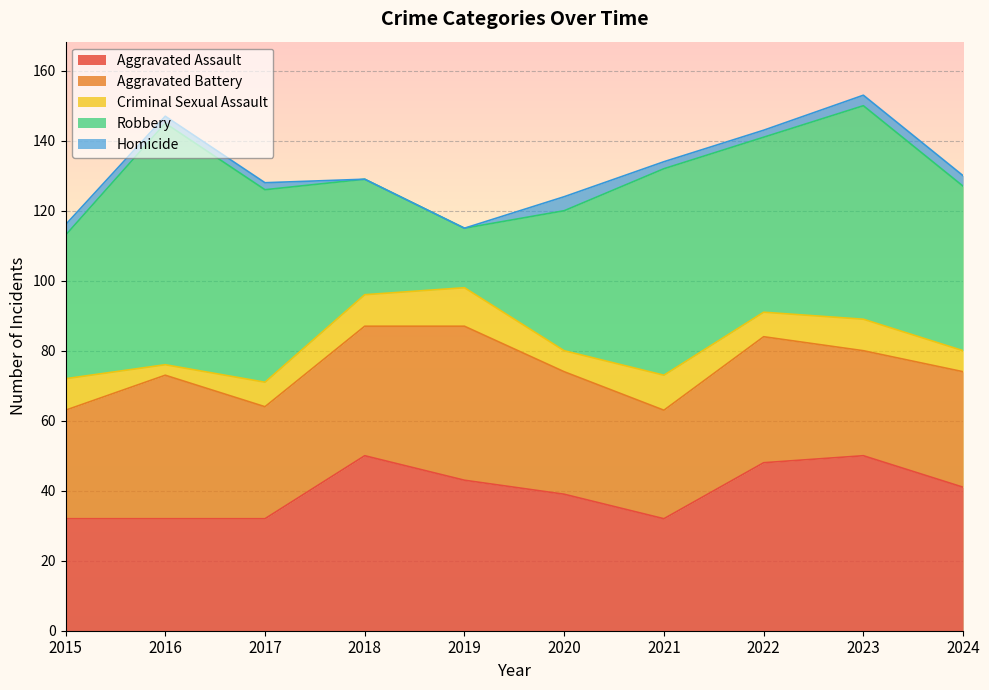

What is the value of the Criminal Sexual Assault point at the 1st from the left?

9